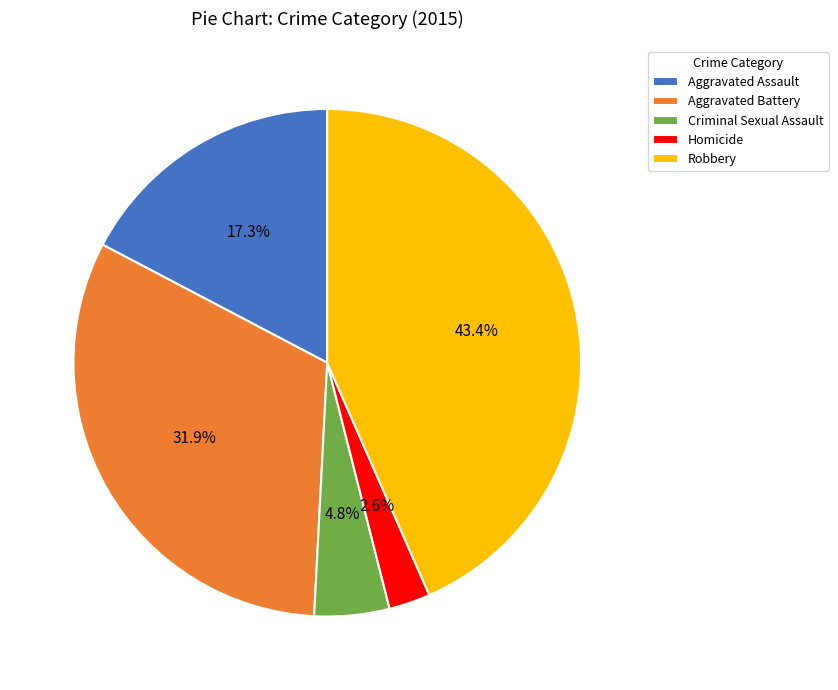

Rank the categories by value from lowest to highest.

Homicide, Criminal Sexual Assault, Aggravated Assault, Aggravated Battery, Robbery